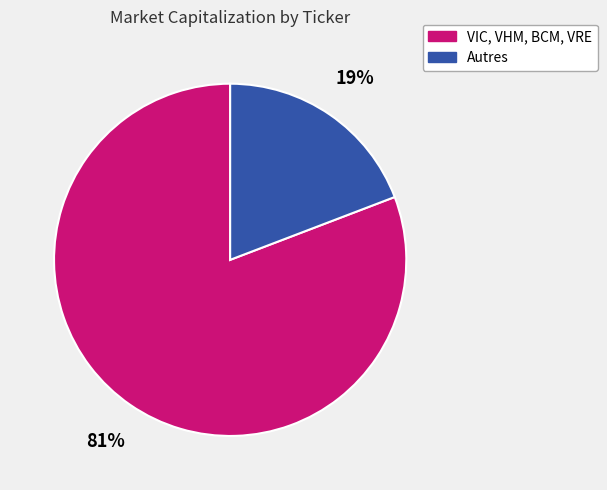

To the nearest percent, what portion does VIC, VHM, BCM, VRE represent?

81%